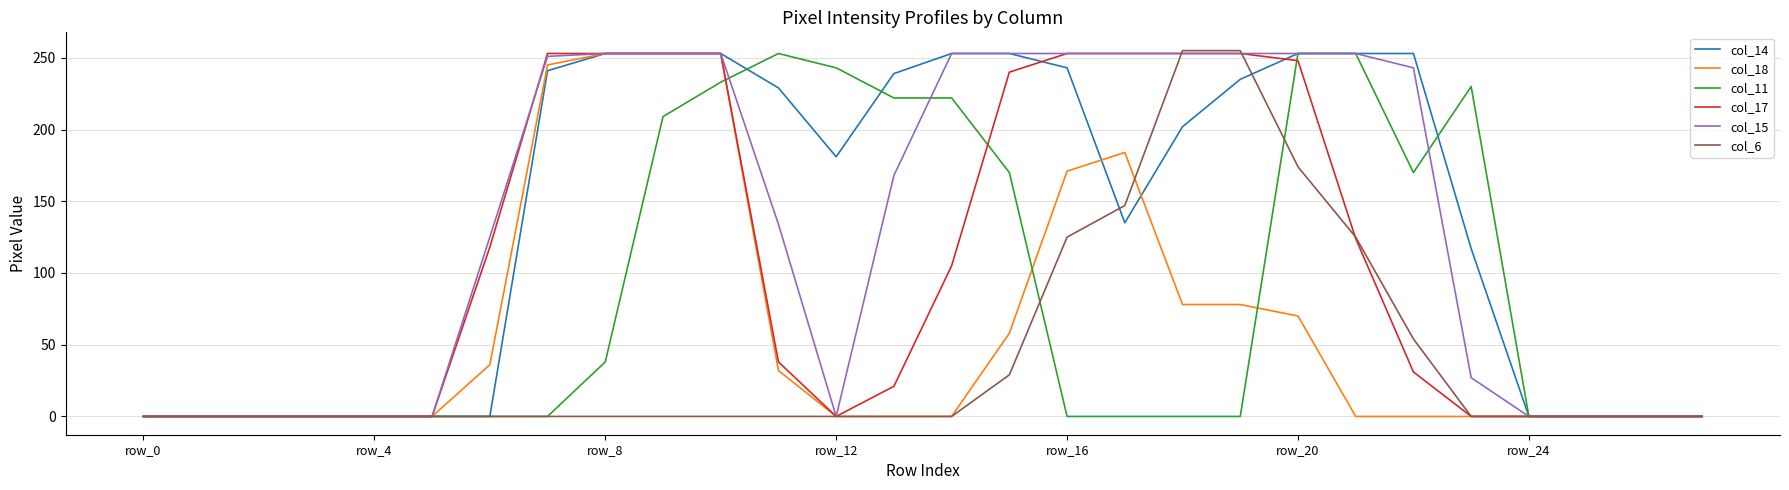

What is the highest value of the col_15 series?

253